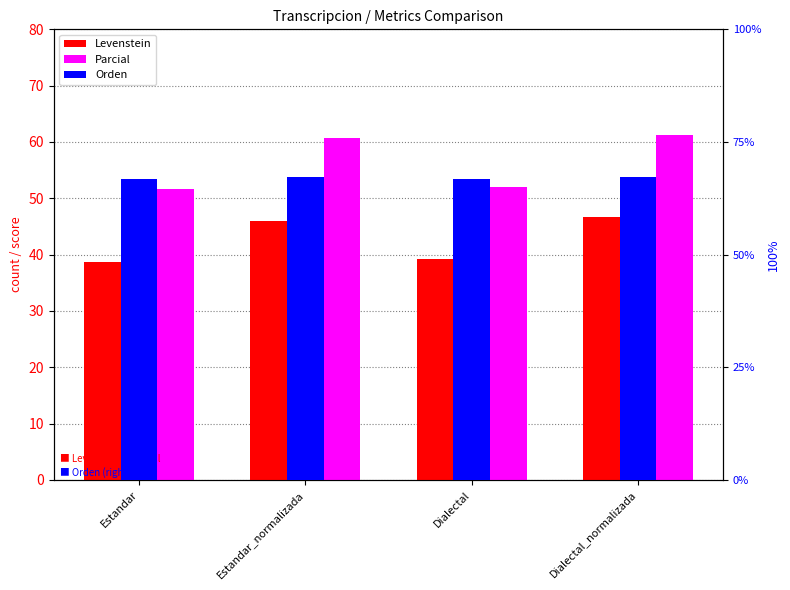

What is the maximum value for Orden?

67.2